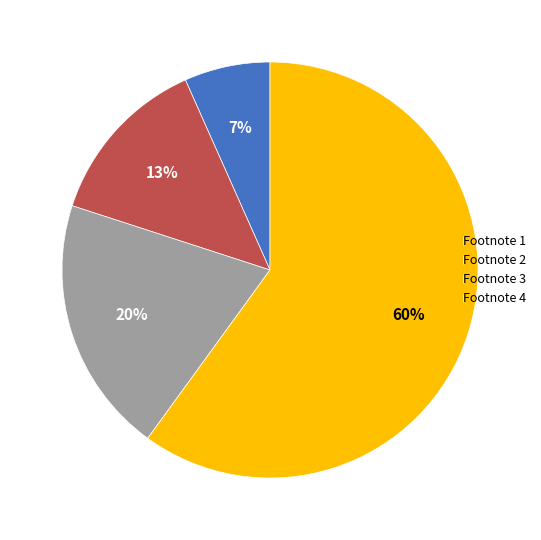

To the nearest percent, what is the difference between the Footnote 2 and Footnote 3 slice percentages?

7%